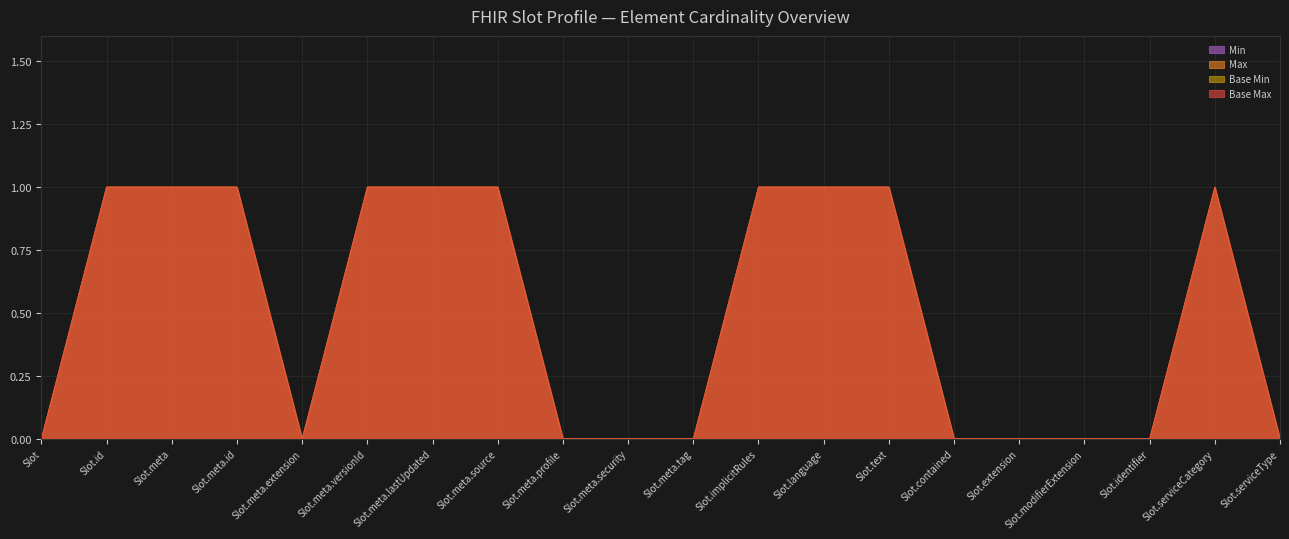

Reading left to right, what are all the values shown in this chart?

Max: Slot=0	Slot.id=1	Slot.meta=1	Slot.meta.id=1	Slot.meta.extension=0	Slot.meta.versionId=1	Slot.meta.lastUpdated=1	Slot.meta.source=1	Slot.meta.profile=0	Slot.meta.security=0	Slot.meta.tag=0	Slot.implicitRules=1	Slot.language=1	Slot.text=1	Slot.contained=0	Slot.extension=0	Slot.modifierExtension=0	Slot.identifier=0	Slot.serviceCategory=1	Slot.serviceType=0
Base Max: Slot=0	Slot.id=1	Slot.meta=1	Slot.meta.id=1	Slot.meta.extension=0	Slot.meta.versionId=1	Slot.meta.lastUpdated=1	Slot.meta.source=1	Slot.meta.profile=0	Slot.meta.security=0	Slot.meta.tag=0	Slot.implicitRules=1	Slot.language=1	Slot.text=1	Slot.contained=0	Slot.extension=0	Slot.modifierExtension=0	Slot.identifier=0	Slot.serviceCategory=1	Slot.serviceType=0